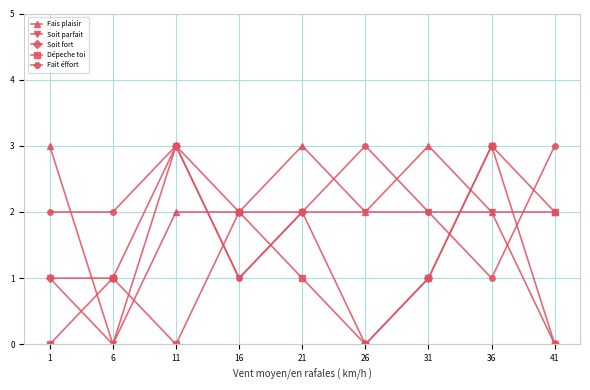

What is the value of the Soit parfait point at the 4th from the left?

1